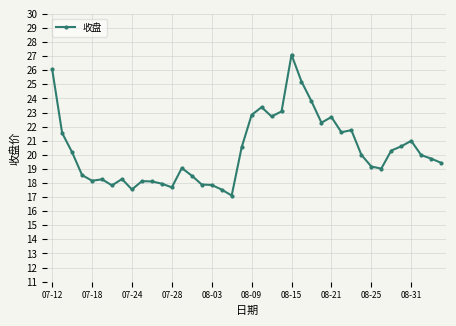

What is the value of the 1st point from the left?

26.1